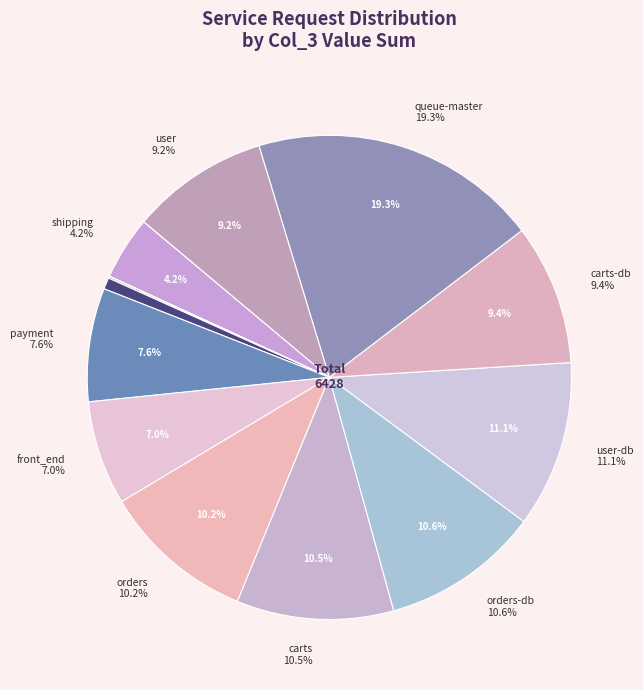

Does orders-db account for over 50% of the chart?

No